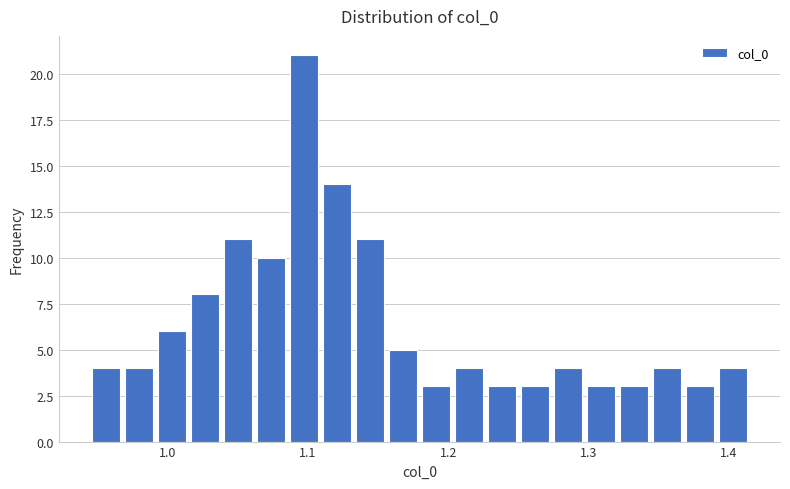

Around what value on the x-axis is the tallest bar? Give the approximate position of its centre, as read against the axis.

1.10